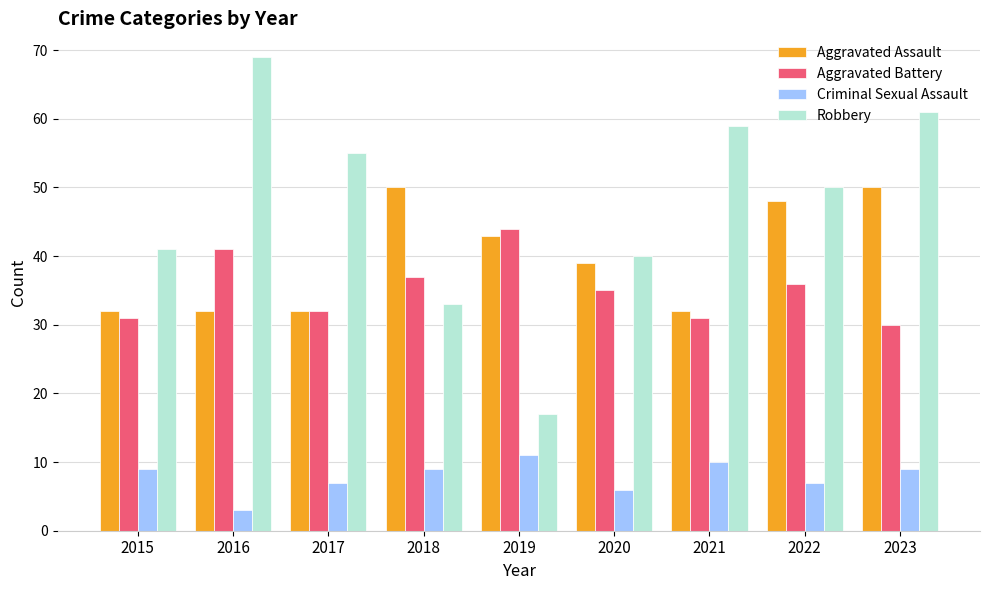

How many Criminal Sexual Assault values are between 7 and 9?

5